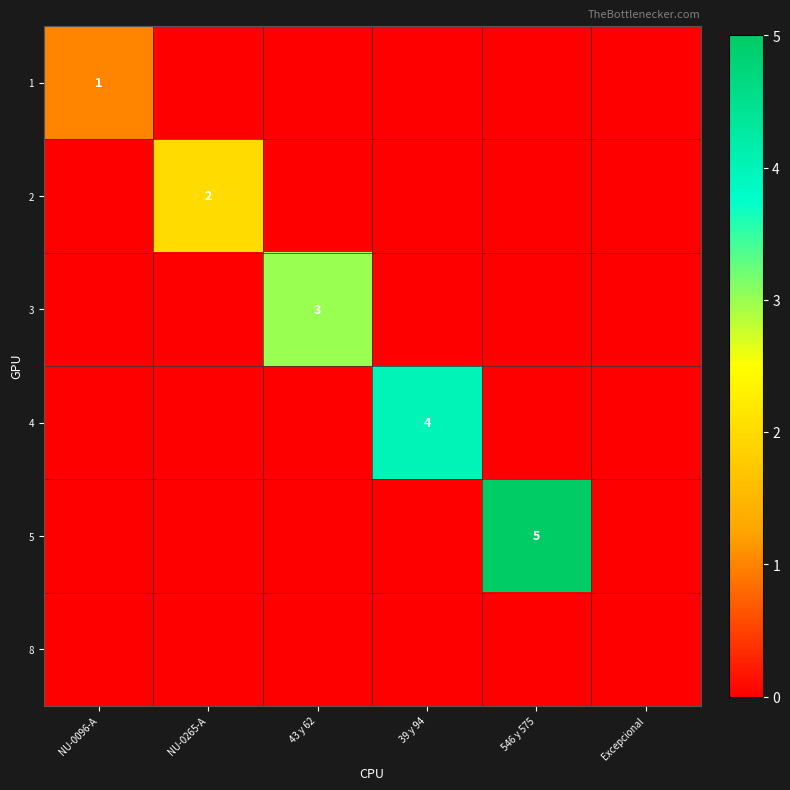

At how many categories does at least one series exceed 0?

5